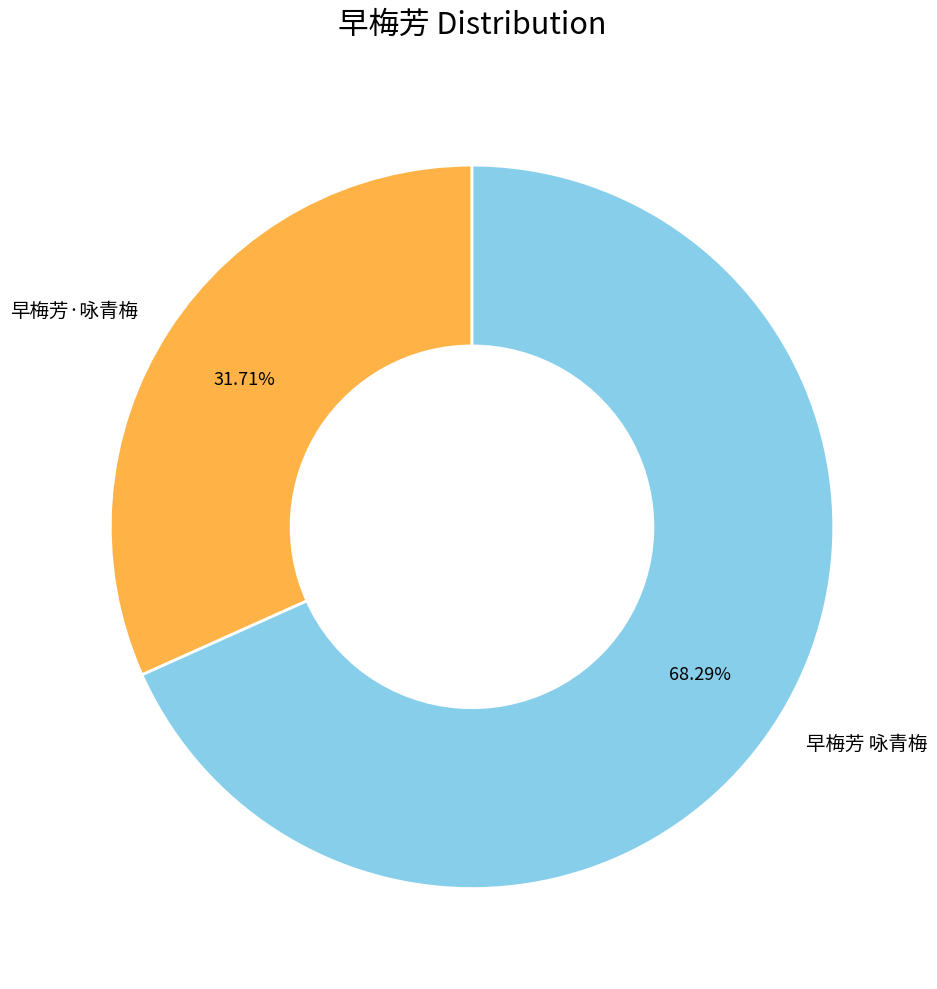

What is the total percentage of 早梅芳 咏青梅 and 早梅芳·咏青梅?

100.0%